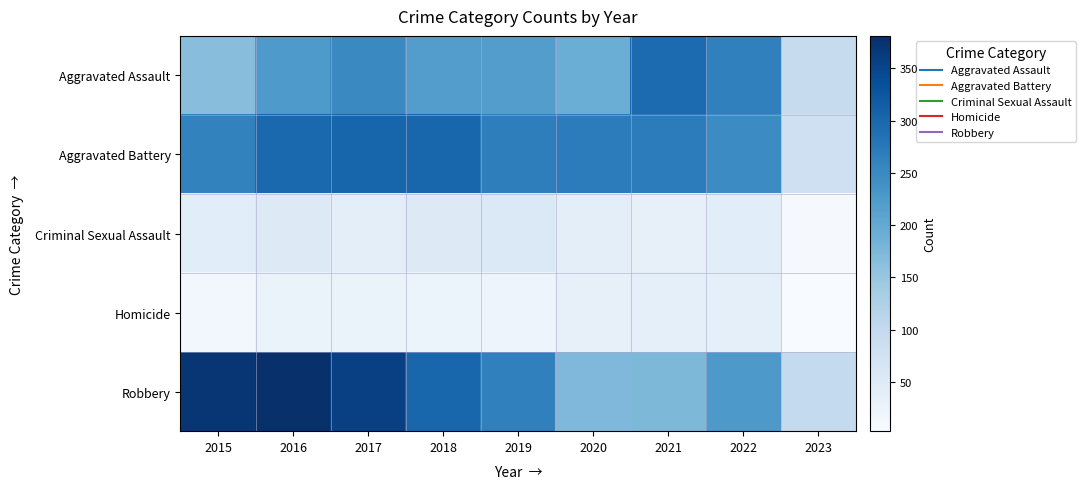

Reading right to left, list all the values displayed in this chart.

Aggravated Assault: 2023=96	2022=264	2021=295	2020=192	2019=220	2018=220	2017=251	2016=225	2015=164
Aggravated Battery: 2023=82	2022=248	2021=270	2020=269	2019=267	2018=302	2017=303	2016=298	2015=260
Criminal Sexual Assault: 2023=6	2022=44	2021=33	2020=39	2019=55	2018=51	2017=41	2016=51	2015=43
Homicide: 2023=3	2022=36	2021=38	2020=34	2019=21	2018=23	2017=27	2016=28	2015=13
Robbery: 2023=100	2022=226	2021=175	2020=174	2019=264	2018=302	2017=356	2016=381	2015=372